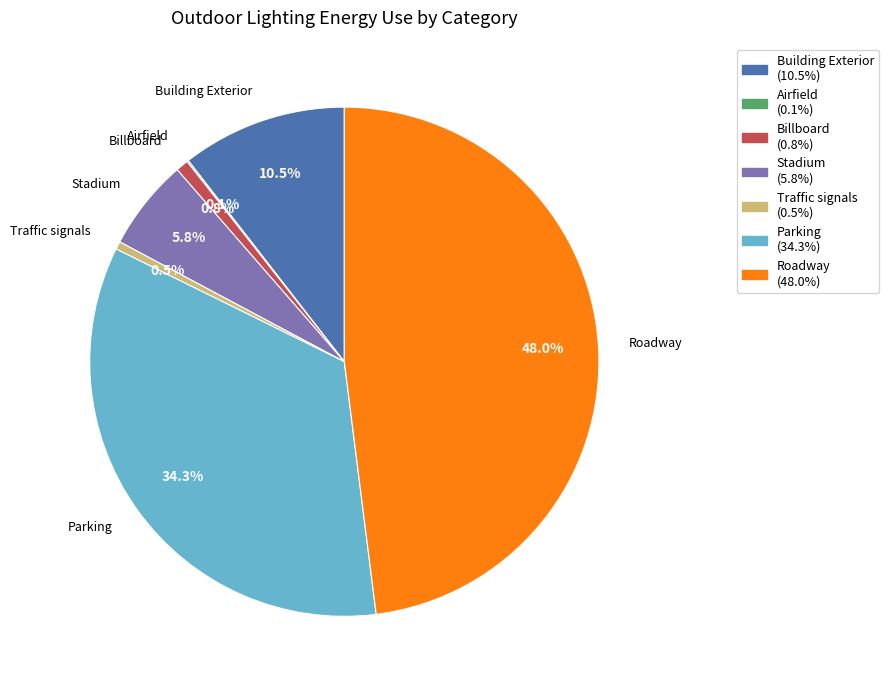

To the nearest percent, what portion does Stadium represent?

6%